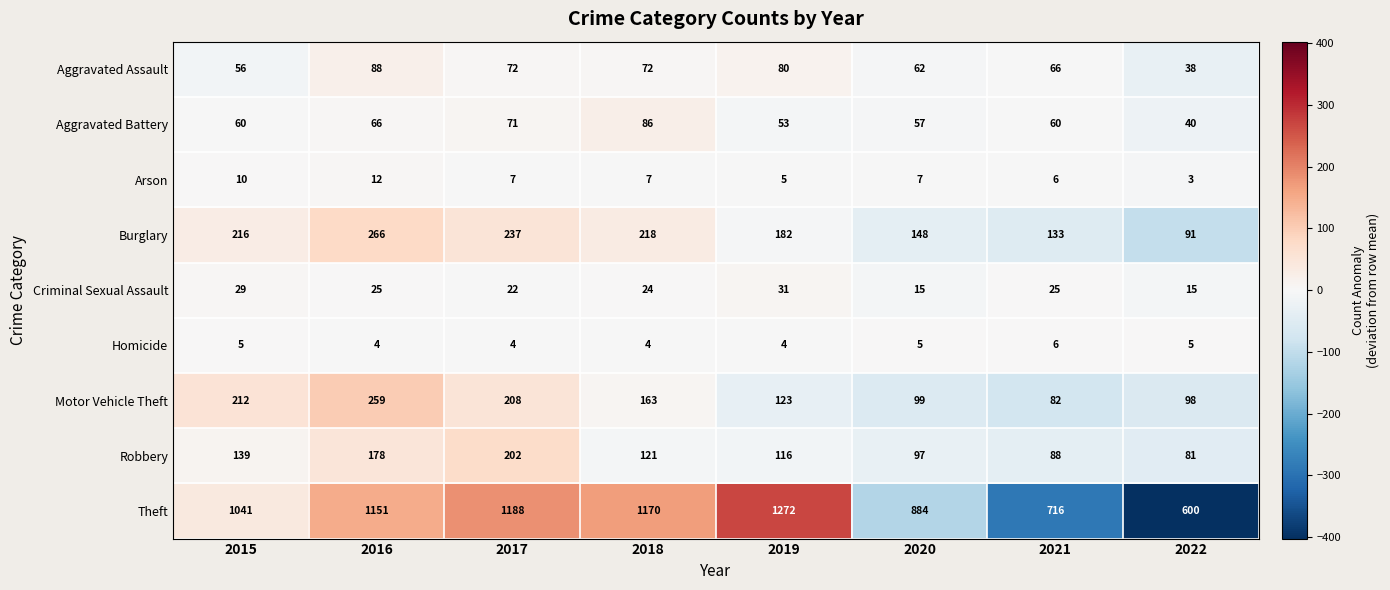

Where does the Robbery series first go above 121?

2015